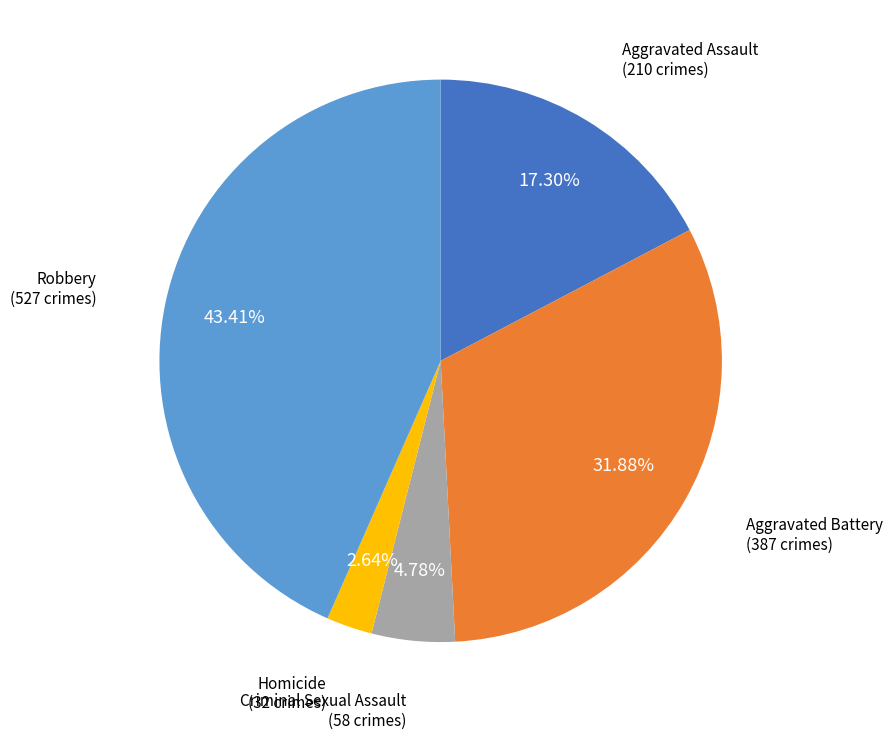

Is there any slice that represents more than half of the pie?

No